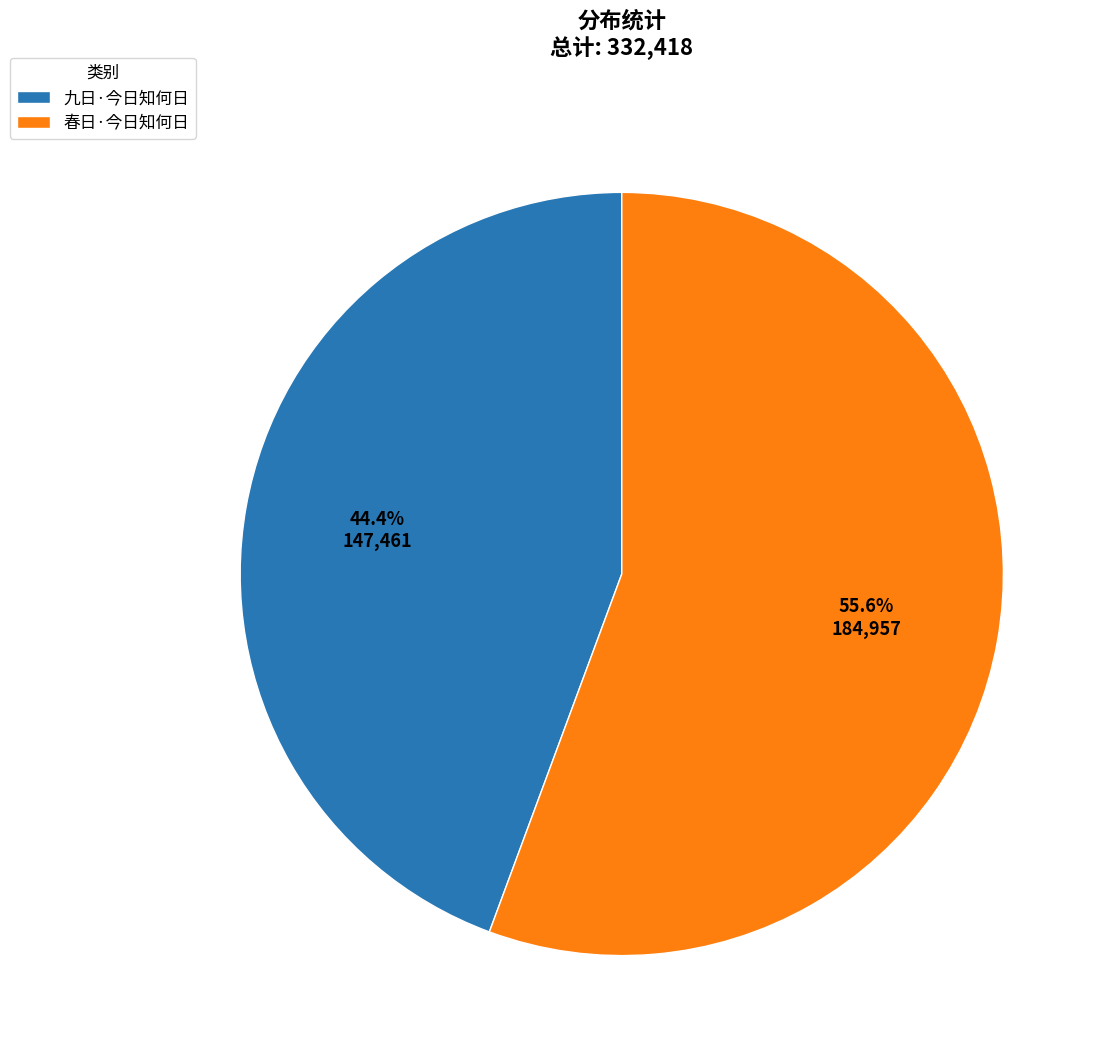

Is 九日·今日知何日 the majority of the pie?

No